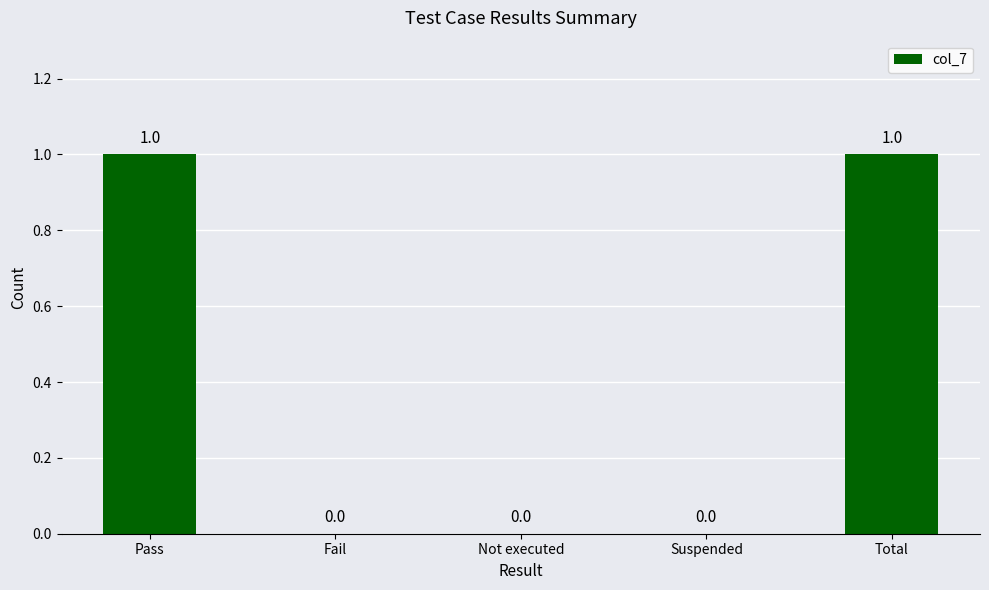

Approximately how many times larger is the value at Pass compared to Total?

1.0